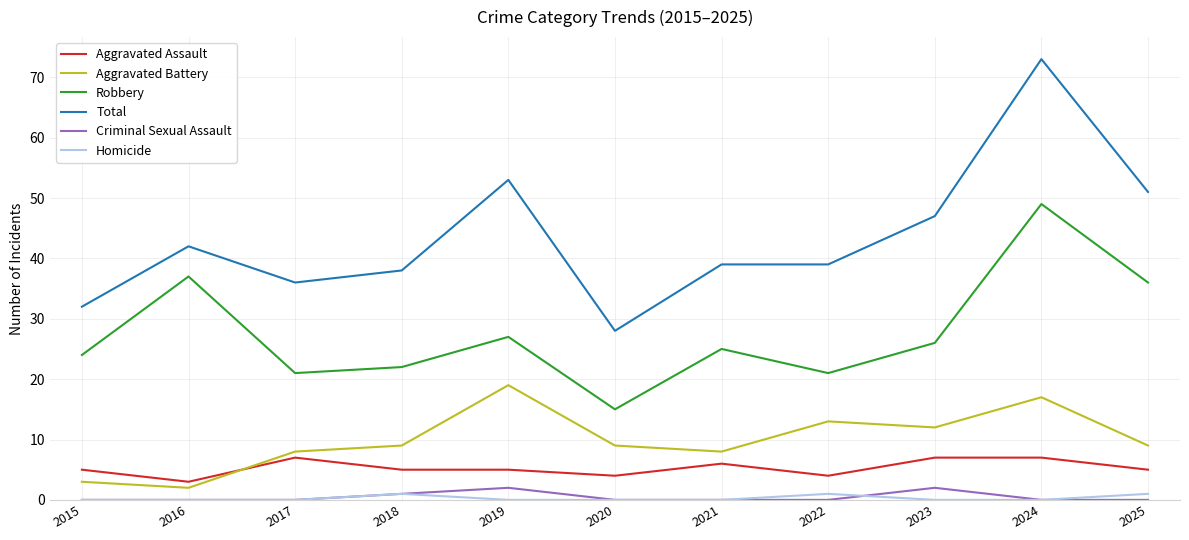

Is it true that Total equals 55 at 2022?

False